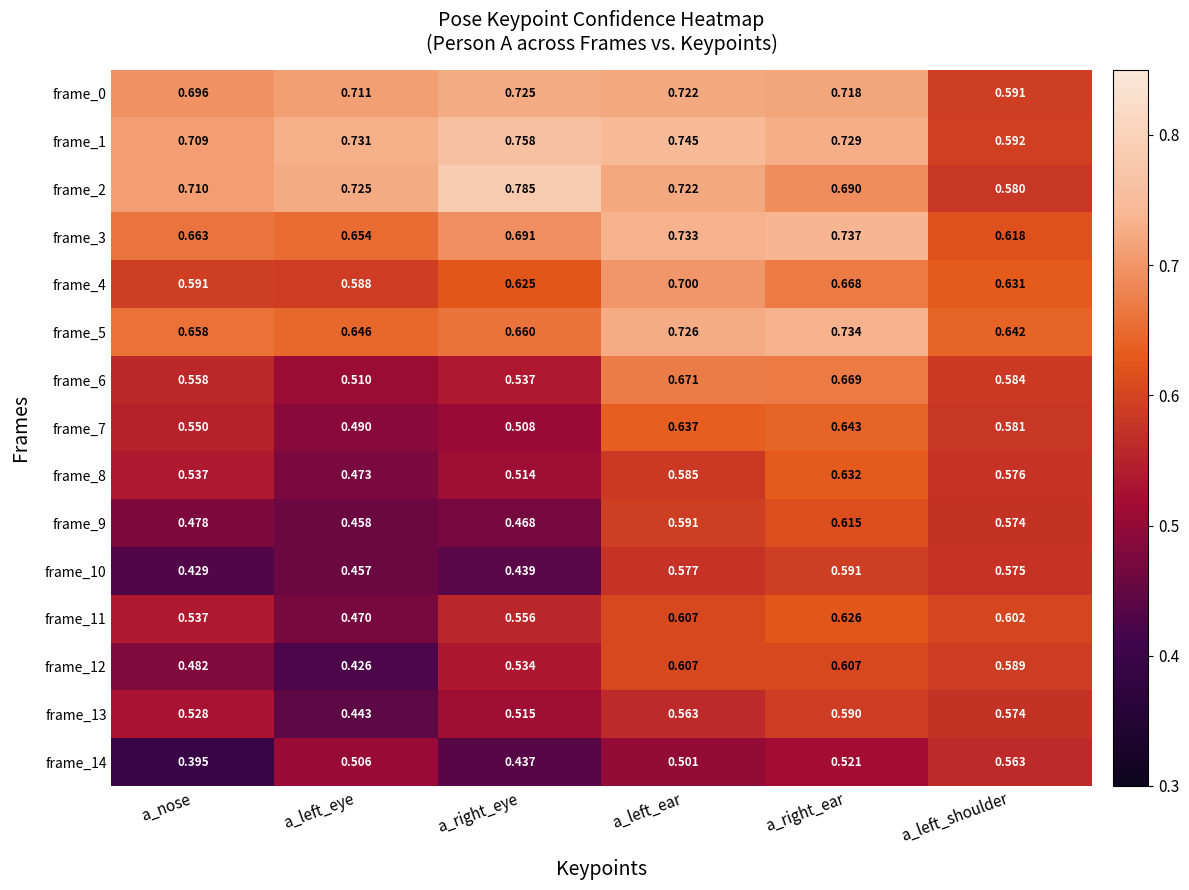

At a_right_ear, list the series in order from largest to smallest.

frame_3, frame_5, frame_1, frame_0, frame_2, frame_6, frame_4, frame_7, frame_8, frame_11, frame_9, frame_12, frame_10, frame_13, frame_14